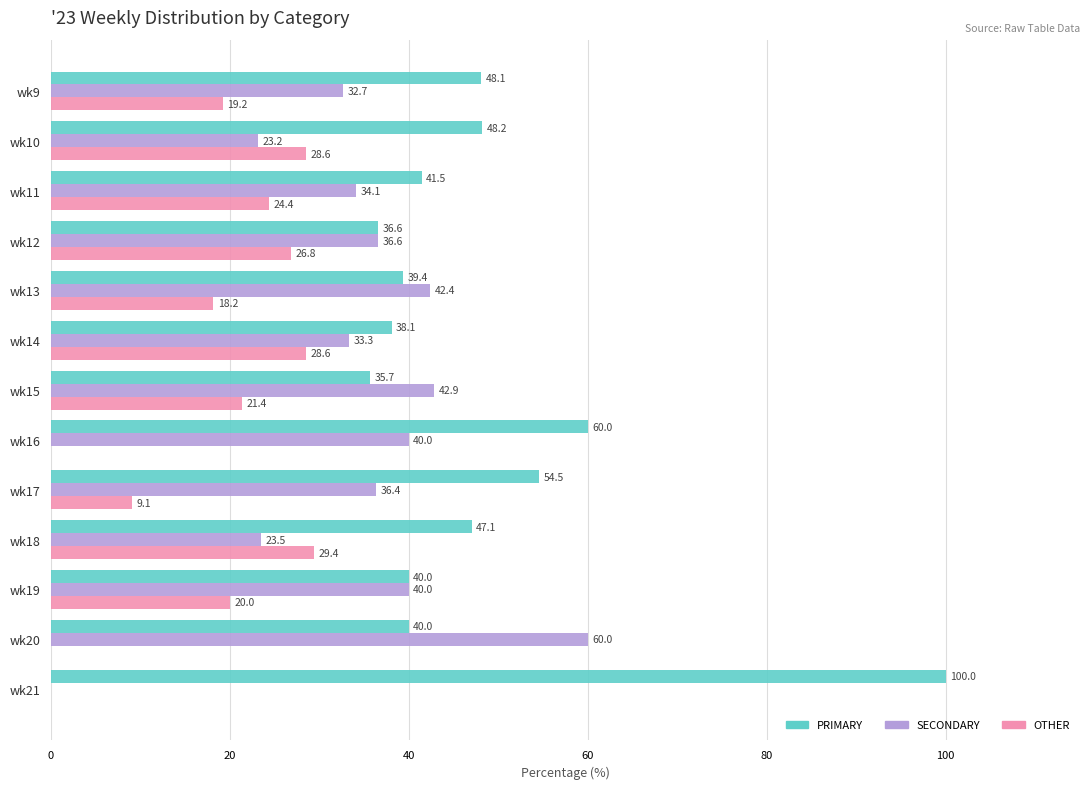

What are all the series names shown in the legend?

PRIMARY, SECONDARY, OTHER